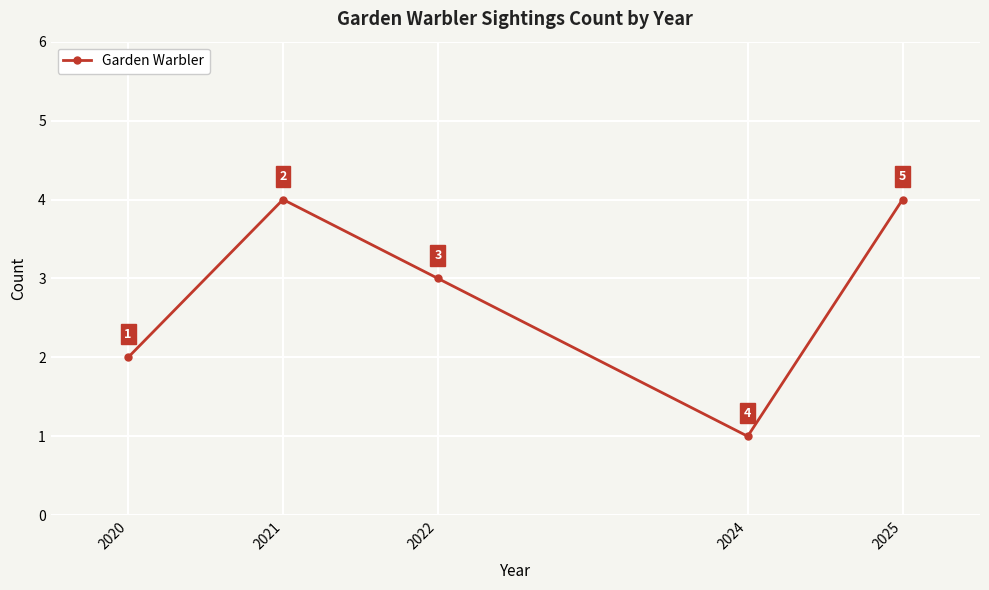

What is the difference between the maximum and second lowest values?

2